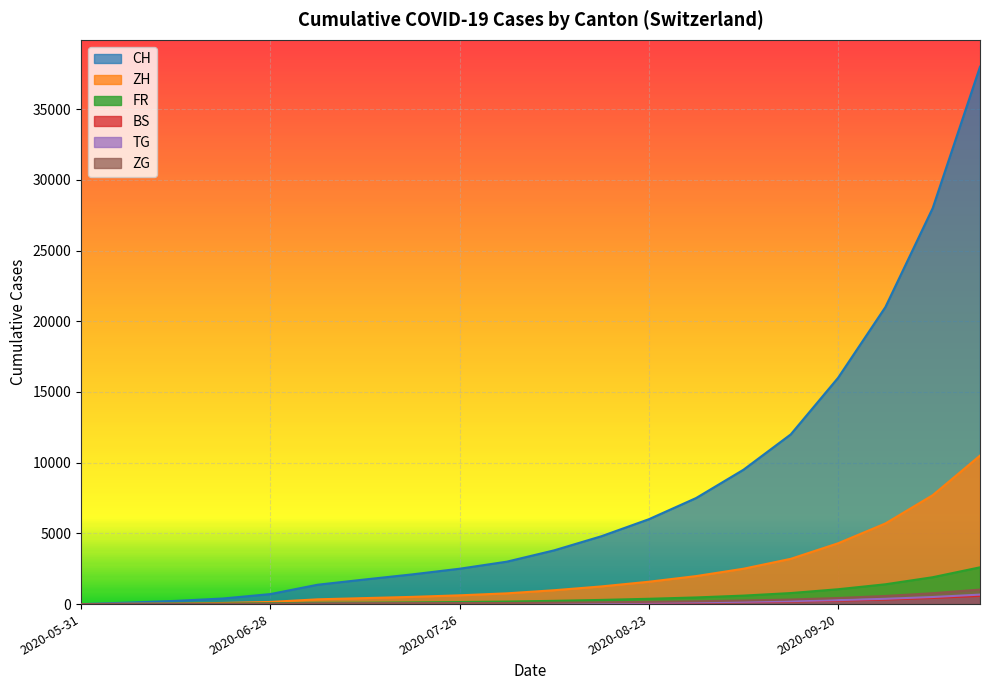

Rank the series at 2020-06-28 from lowest to highest value.

BS, TG, ZG, FR, ZH, CH